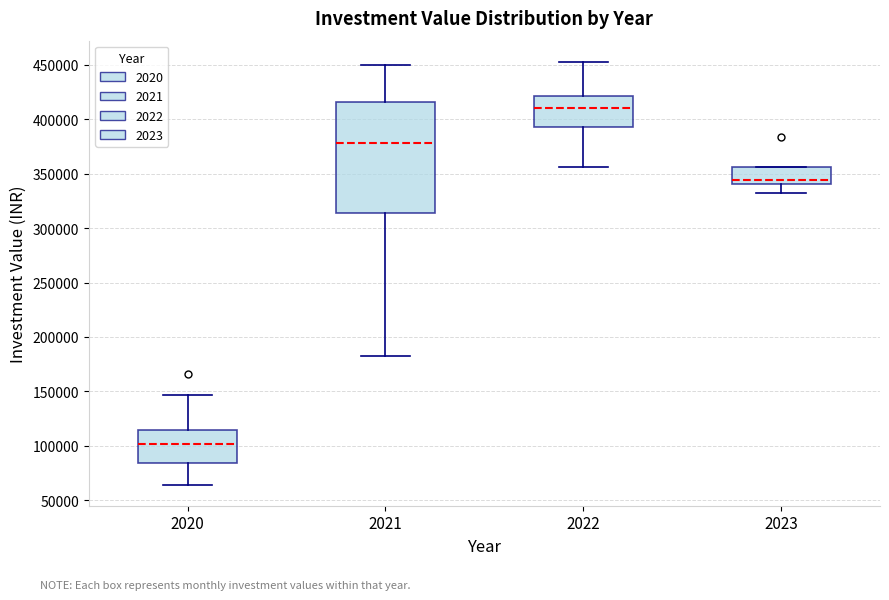

Reading left to right, read every box against the y-axis: the position of its median line, the range the box covers, and the ends of its whiskers. The values are not printed on the chart, so give them approximately, as read against the axis.

2020: median 100000, box 85000 to 115000, whiskers 65000 to 145000
2021: median 380000, box 315000 to 415000, whiskers 180000 to 450000
2022: median 410000, box 395000 to 420000, whiskers 355000 to 455000
2023: median 345000, box 340000 to 355000, whiskers 330000 to 355000